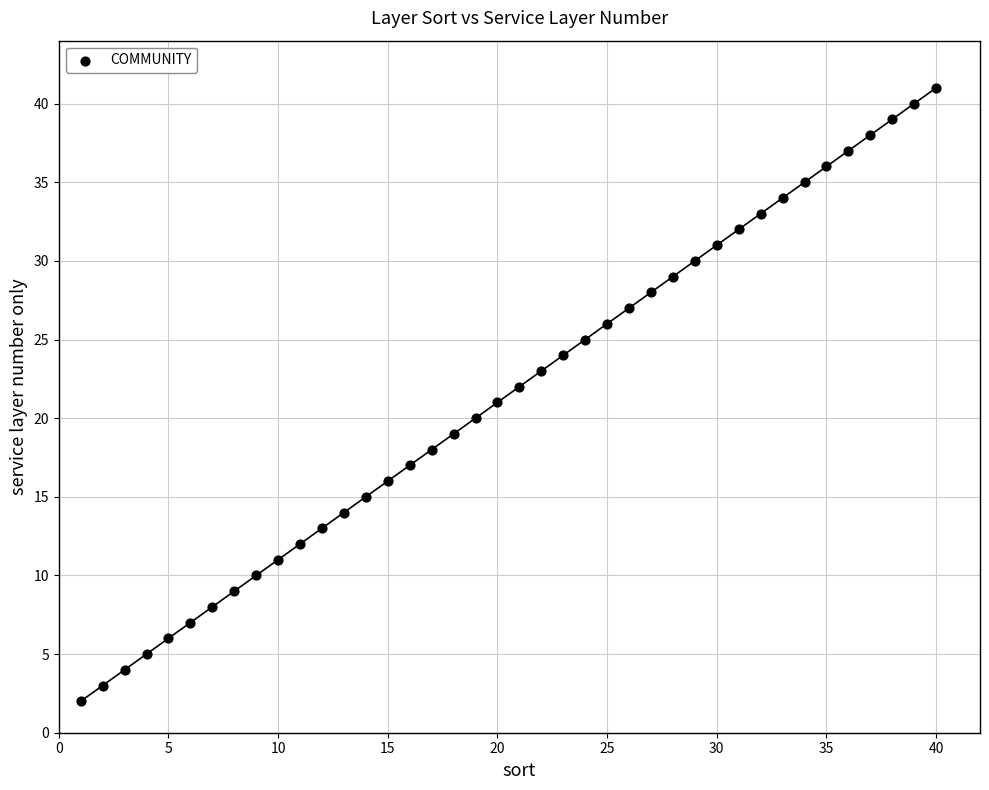

What is the range of X values (max minus min)?

39